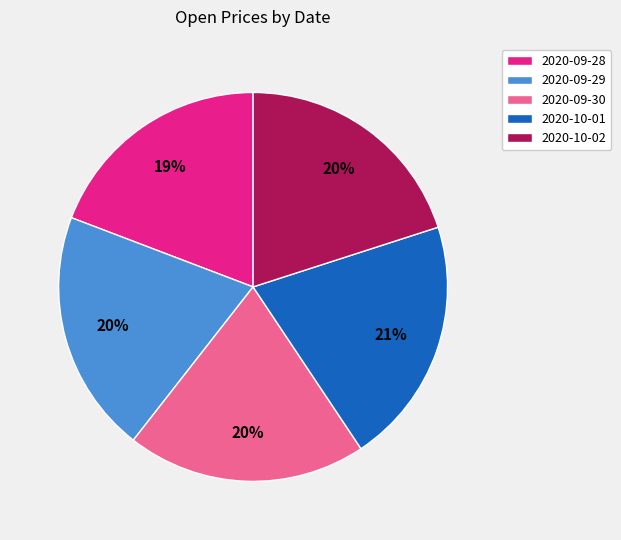

Between 2020-09-28 and 2020-10-01, which is larger?

2020-10-01